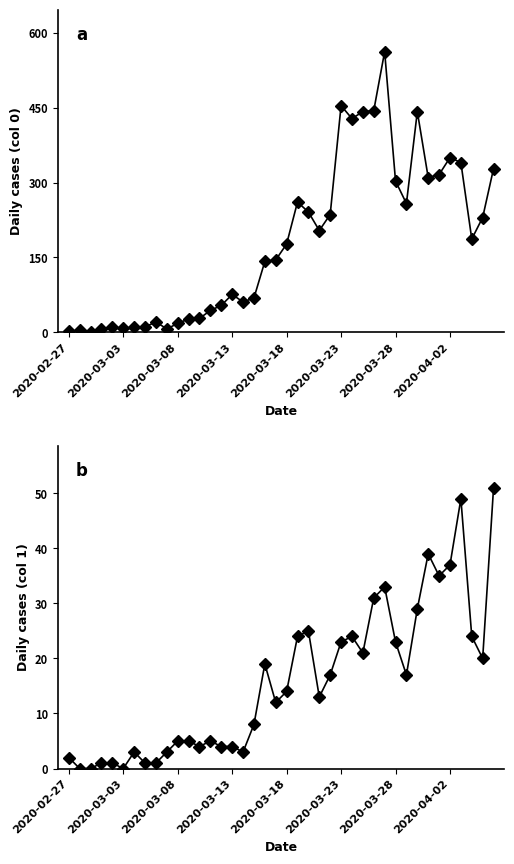

At which label does 1 reach its peak?

2020-04-06